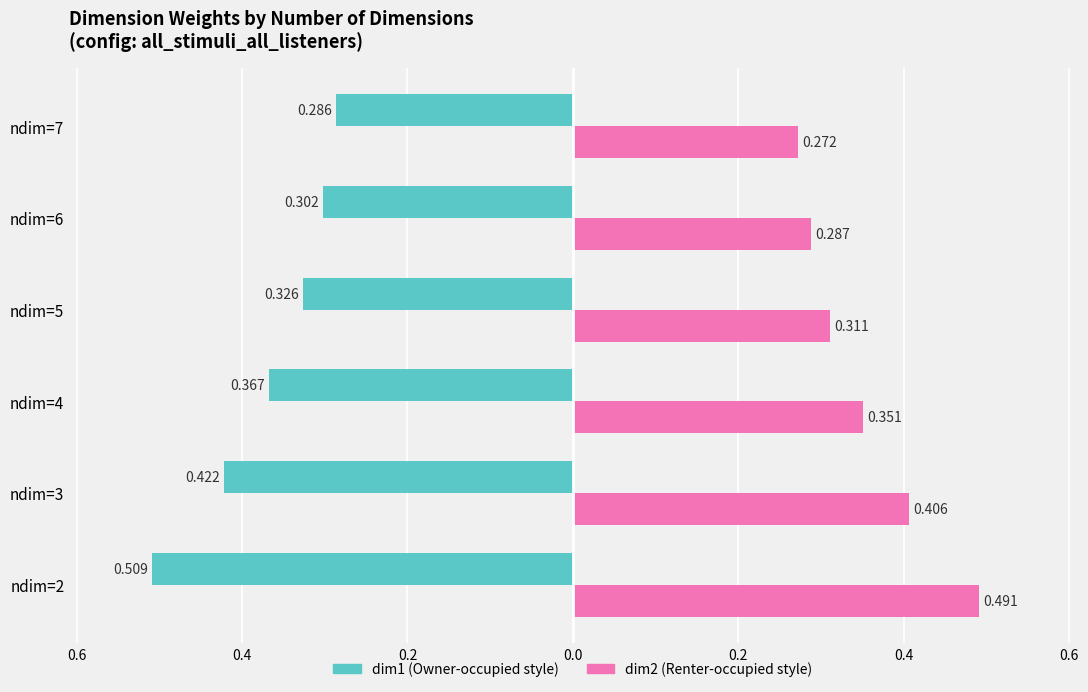

Reading right to left, extract all data points from this chart.

dim1: -0.3	-0.3	-0.3	-0.4	-0.4	-0.5
dim2: 0.3	0.3	0.3	0.4	0.4	0.5